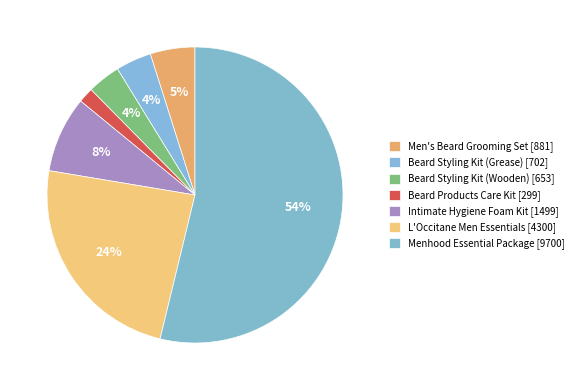

To the nearest percent, what percentage of the pie is Men's Beard Grooming Set?

5%